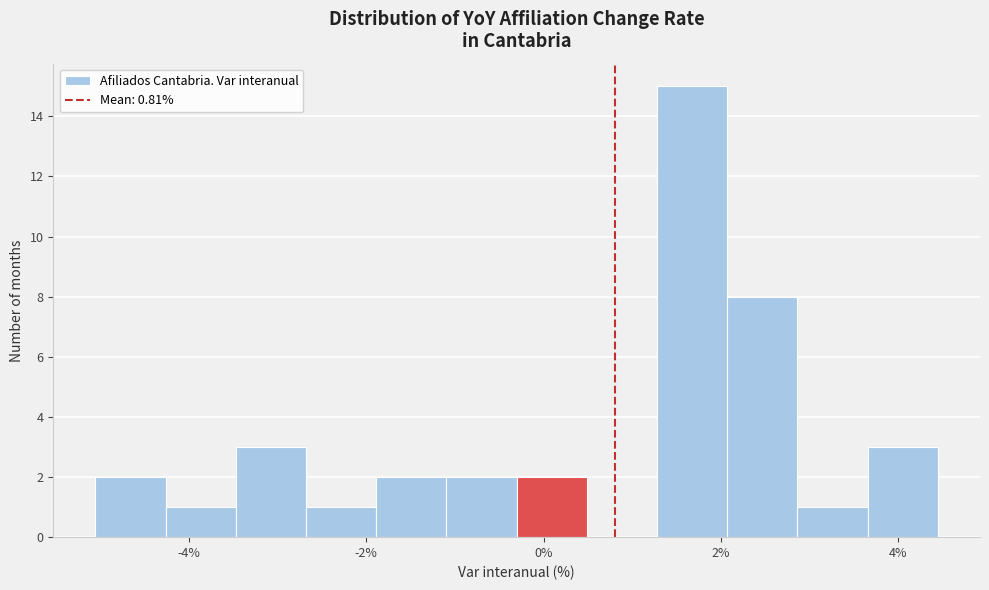

Read against the x-axis, roughly where is the centre of the tallest bar?

1.6